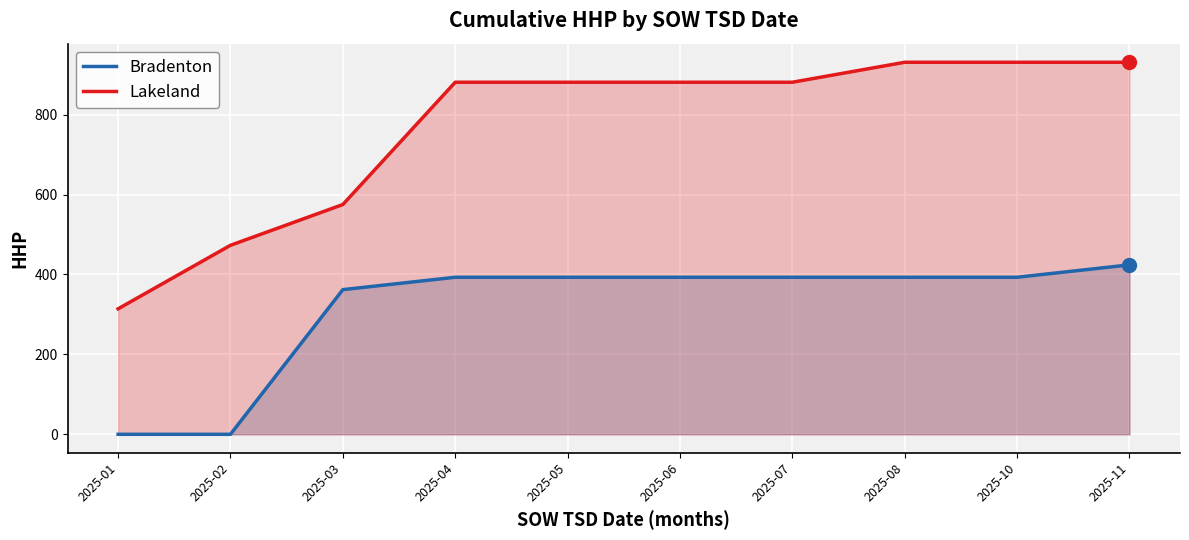

Which series reaches the maximum Y coordinate?

Lakeland